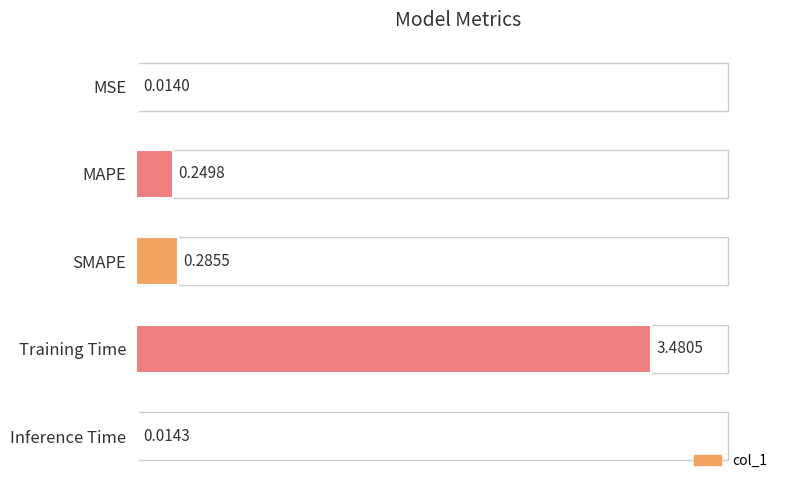

What is the label of the 3rd bar from the top?

SMAPE